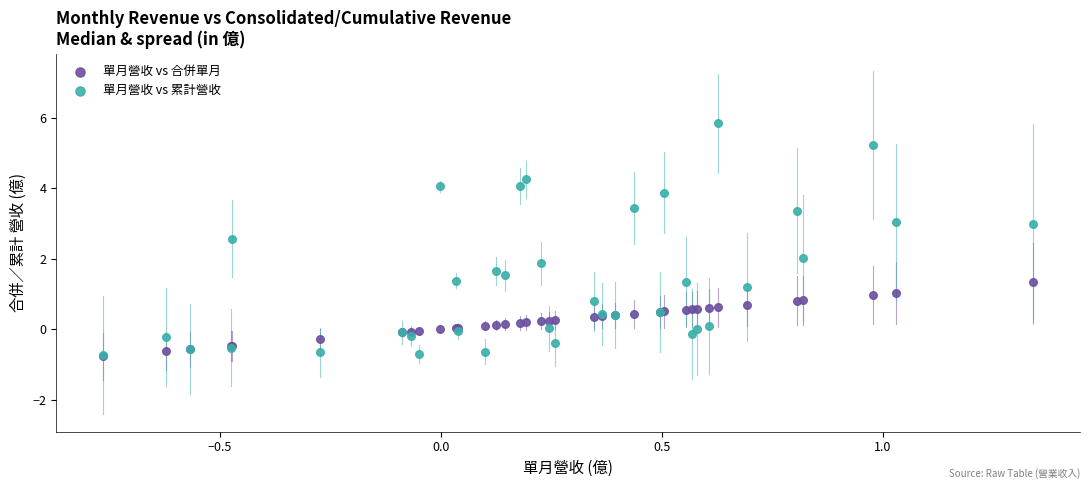

What are all the series names shown in the legend?

單月營收 vs 合併單月, 單月營收 vs 累計營收